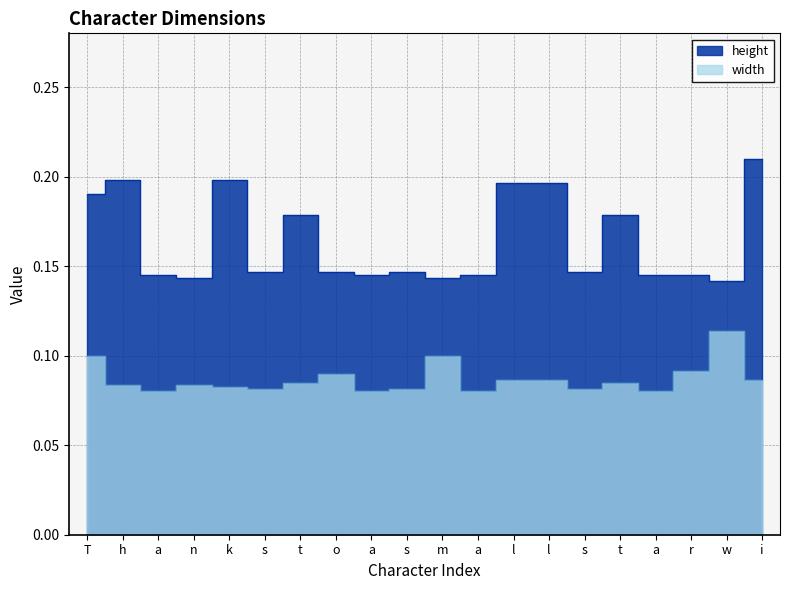

What is the difference between the highest and lowest values at t?

0.1